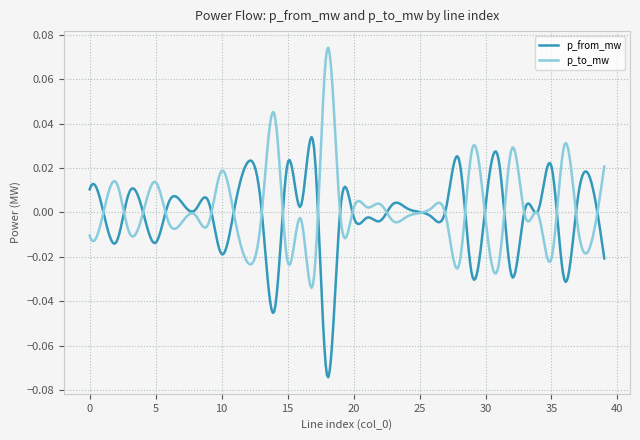

How many lines are shown in the chart?

2